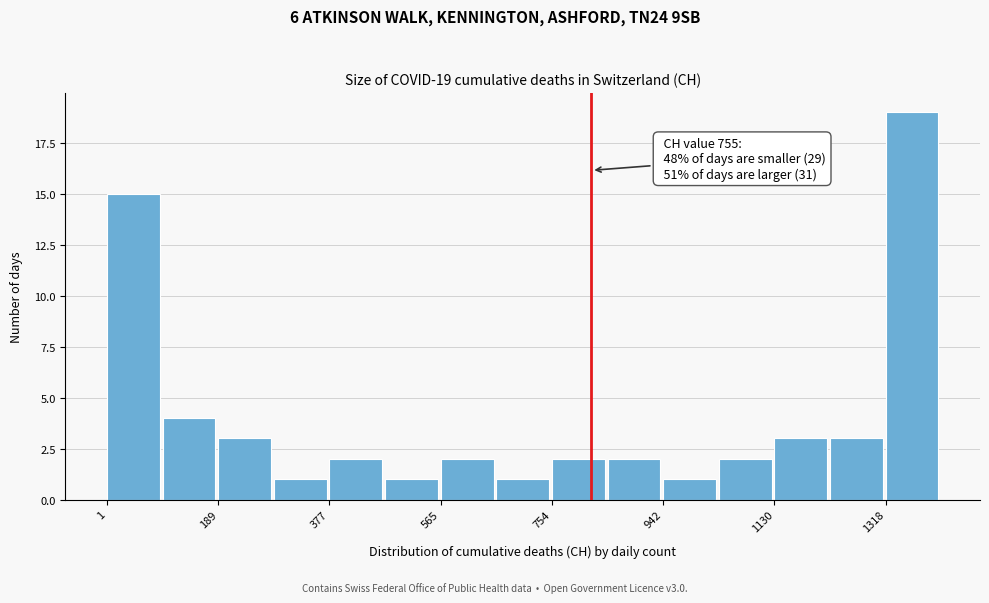

Which range on the x-axis has the tallest bar?

1320 to 1420